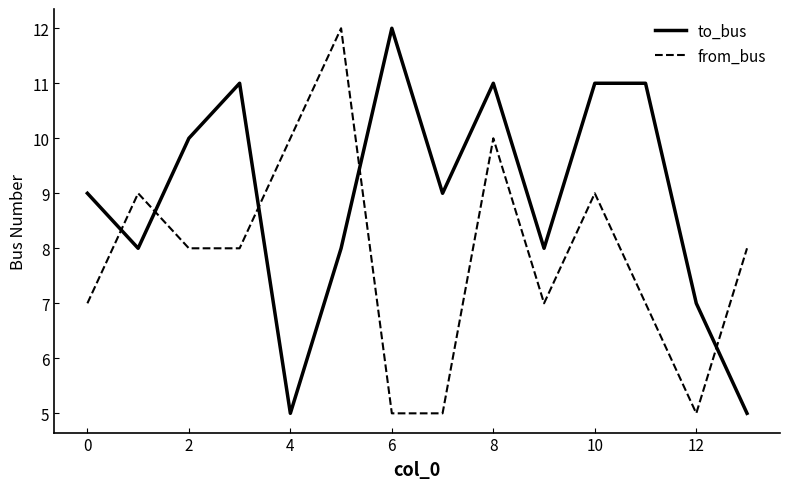

What are all the series names shown in the legend?

to_bus, from_bus